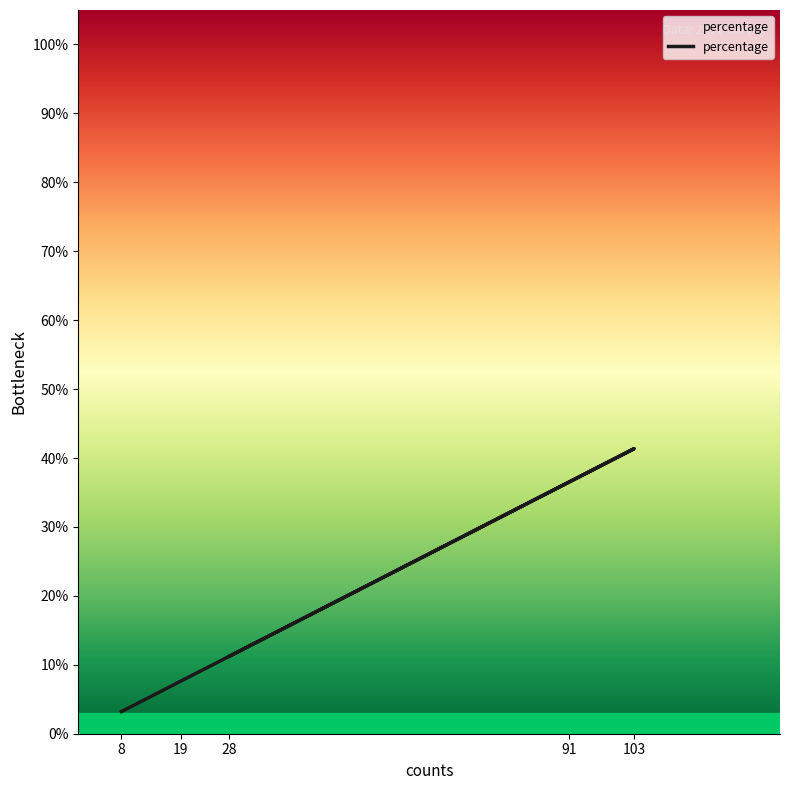

Which has a higher value, 91 or 19?

91